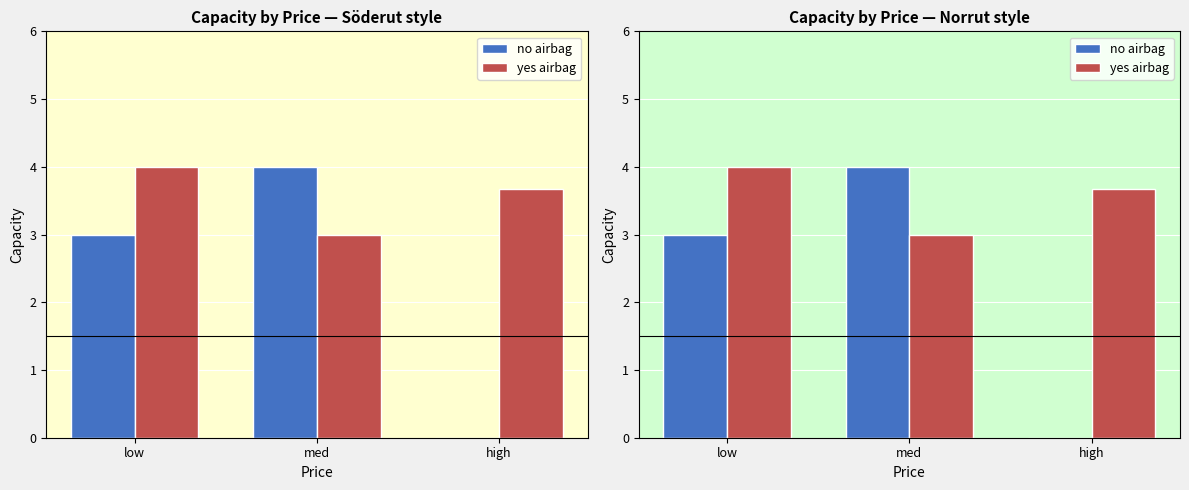

What is the total value across all series at med?

7.0